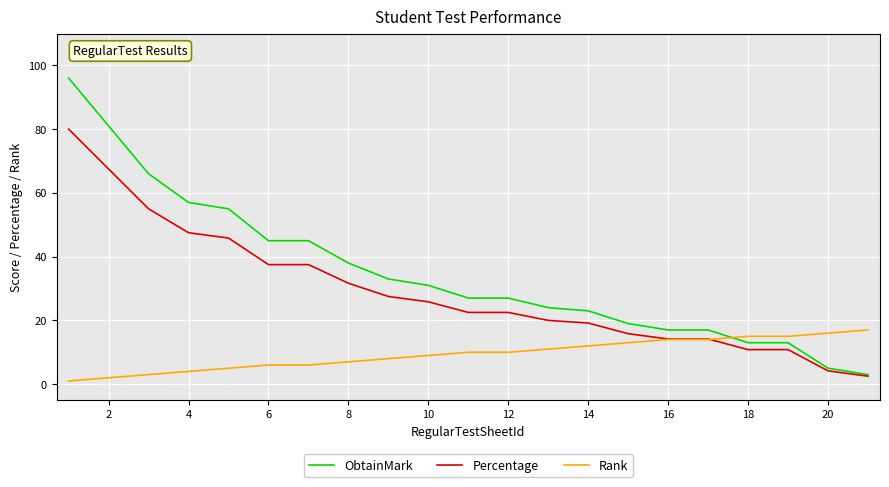

Reading left to right, what are all the values shown in this chart?

ObtainMark: 96.0	81.0	66.0	57.0	55.0	45.0	45.0	38.0	33.0	31.0	27.0	27.0	24.0	23.0	19.0	17.0	17.0	13.0	13.0	5.0	3.0
Percentage: 80.0	67.5	55.0	47.5	45.8	37.5	37.5	31.7	27.5	25.8	22.5	22.5	20.0	19.2	15.8	14.2	14.2	10.8	10.8	4.2	2.5
Rank: 1.0	2.0	3.0	4.0	5.0	6.0	6.0	7.0	8.0	9.0	10.0	10.0	11.0	12.0	13.0	14.0	14.0	15.0	15.0	16.0	17.0